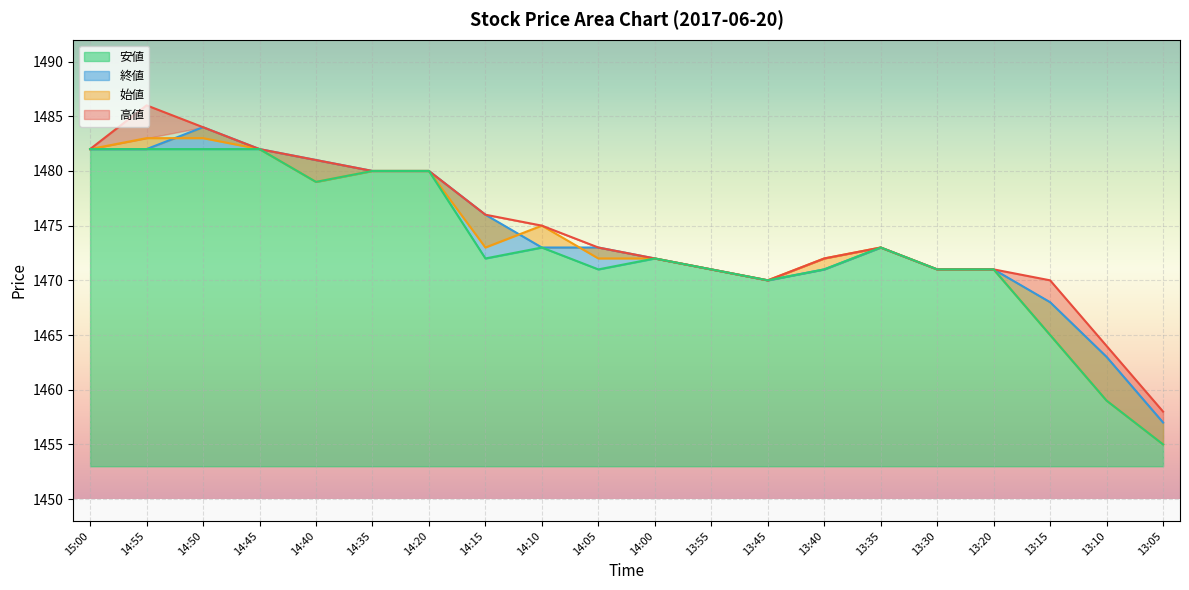

What is the maximum value for 終値?

1484